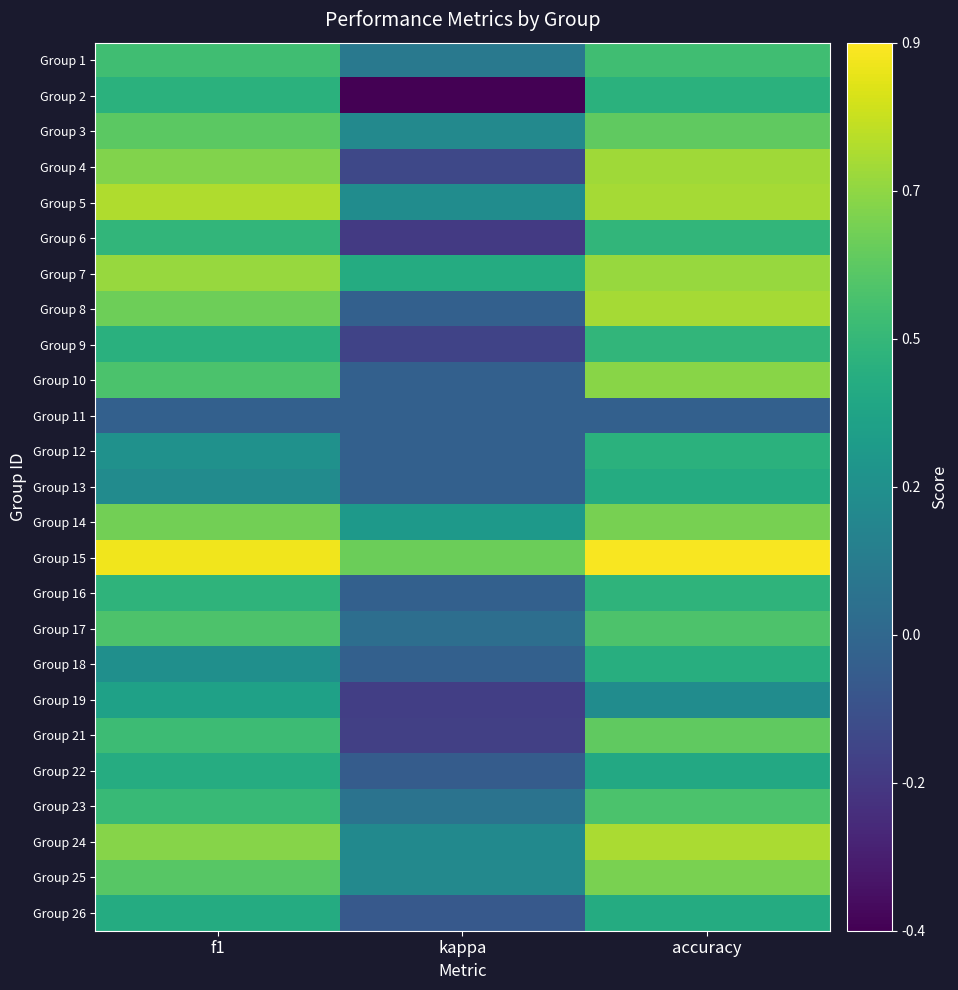

Reading right to left, transcribe all the data shown in this chart.

Group 1: accuracy=0.5	kappa=0.1	f1=0.5
Group 2: accuracy=0.4	kappa=-0.4	f1=0.4
Group 3: accuracy=0.6	kappa=0.2	f1=0.6
Group 4: accuracy=0.7	kappa=-0.1	f1=0.7
Group 5: accuracy=0.7	kappa=0.2	f1=0.7
Group 6: accuracy=0.5	kappa=-0.2	f1=0.5
Group 7: accuracy=0.7	kappa=0.4	f1=0.7
Group 8: accuracy=0.7	kappa=0.0	f1=0.6
Group 9: accuracy=0.5	kappa=-0.1	f1=0.4
Group 10: accuracy=0.7	kappa=0.0	f1=0.5
Group 11: accuracy=0.0	kappa=0.0	f1=0.0
Group 12: accuracy=0.4	kappa=0.0	f1=0.3
Group 13: accuracy=0.4	kappa=0.0	f1=0.2
Group 14: accuracy=0.6	kappa=0.3	f1=0.6
Group 15: accuracy=0.9	kappa=0.6	f1=0.9
Group 16: accuracy=0.4	kappa=0.0	f1=0.4
Group 17: accuracy=0.5	kappa=0.1	f1=0.5
Group 18: accuracy=0.4	kappa=0.0	f1=0.2
Group 19: accuracy=0.2	kappa=-0.2	f1=0.3
Group 21: accuracy=0.6	kappa=-0.2	f1=0.5
Group 22: accuracy=0.4	kappa=-0.0	f1=0.4
Group 23: accuracy=0.5	kappa=0.1	f1=0.5
Group 24: accuracy=0.7	kappa=0.2	f1=0.7
Group 25: accuracy=0.6	kappa=0.2	f1=0.6
Group 26: accuracy=0.4	kappa=-0.0	f1=0.4